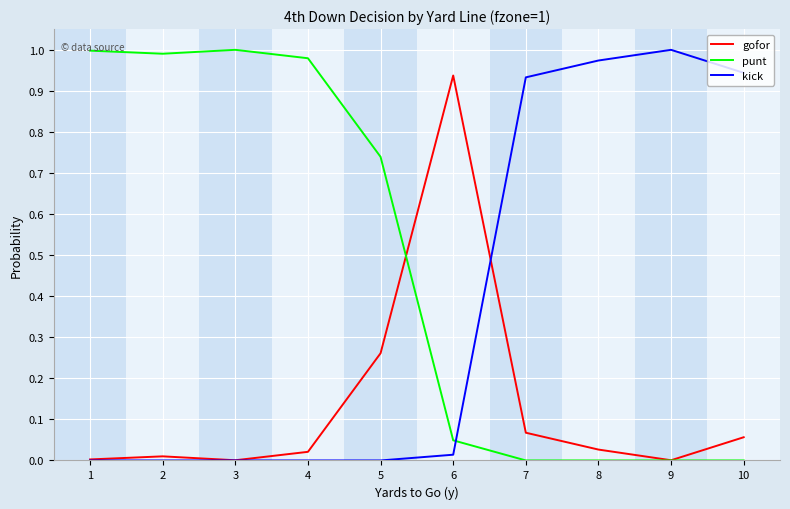

How many categories are shown in the chart?

10